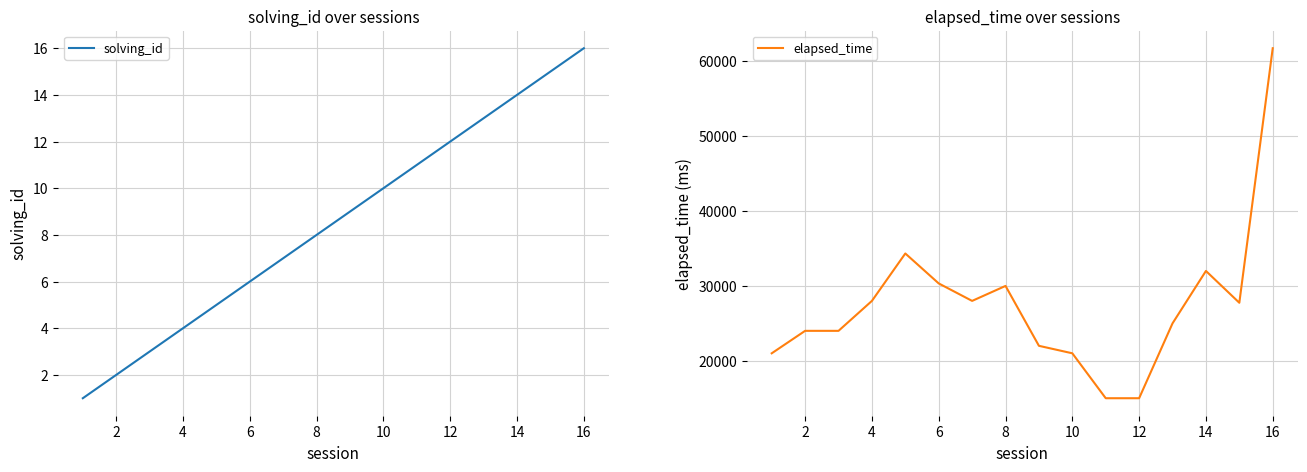

True or false: solving_id and elapsed_time cross at least once.

False